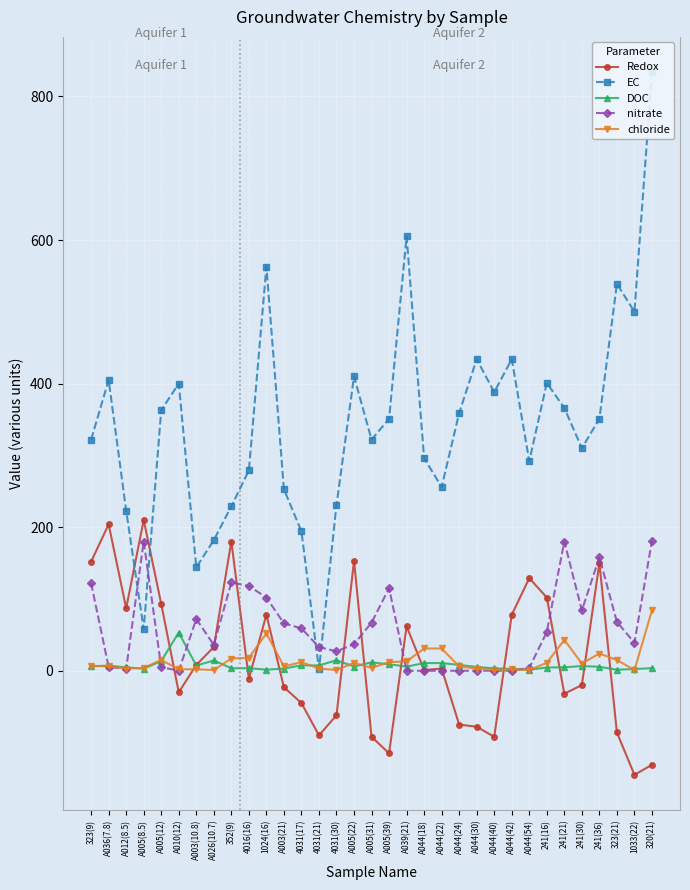

What is the sum of all EC values?

11296.0